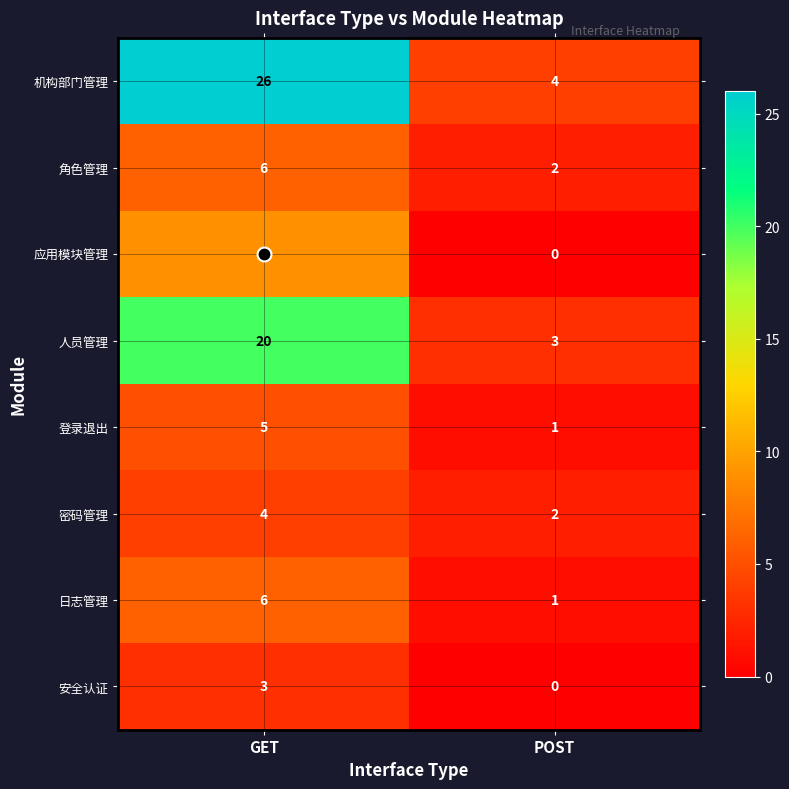

What is the average value of the 人员管理 series?

12